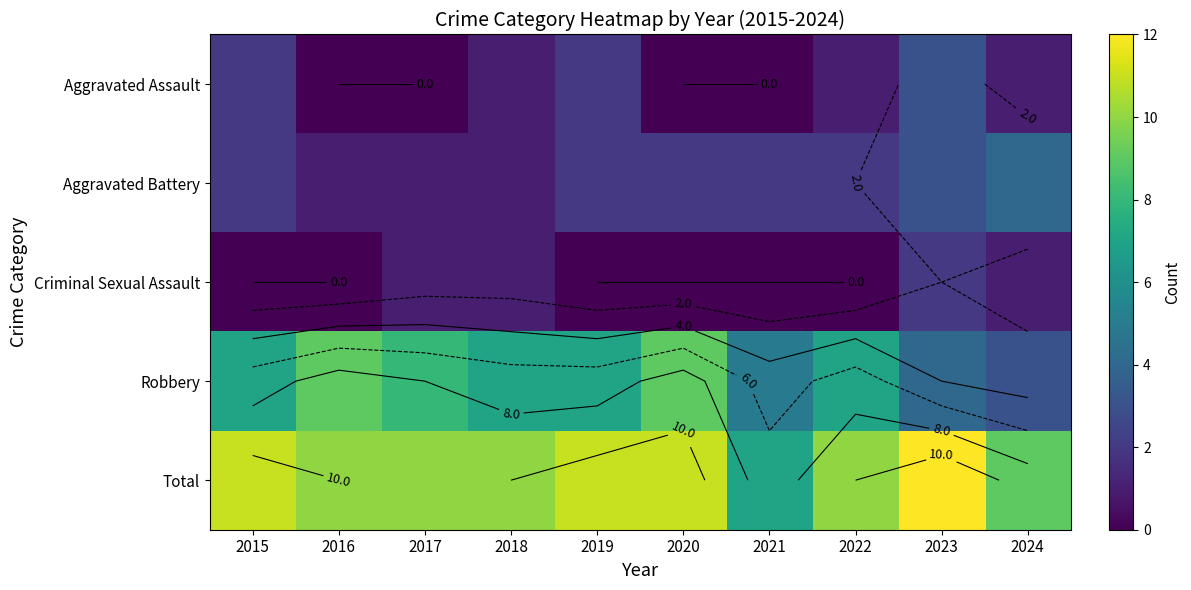

The Criminal Sexual Assault series shows -1 at 2021. True or false?

False